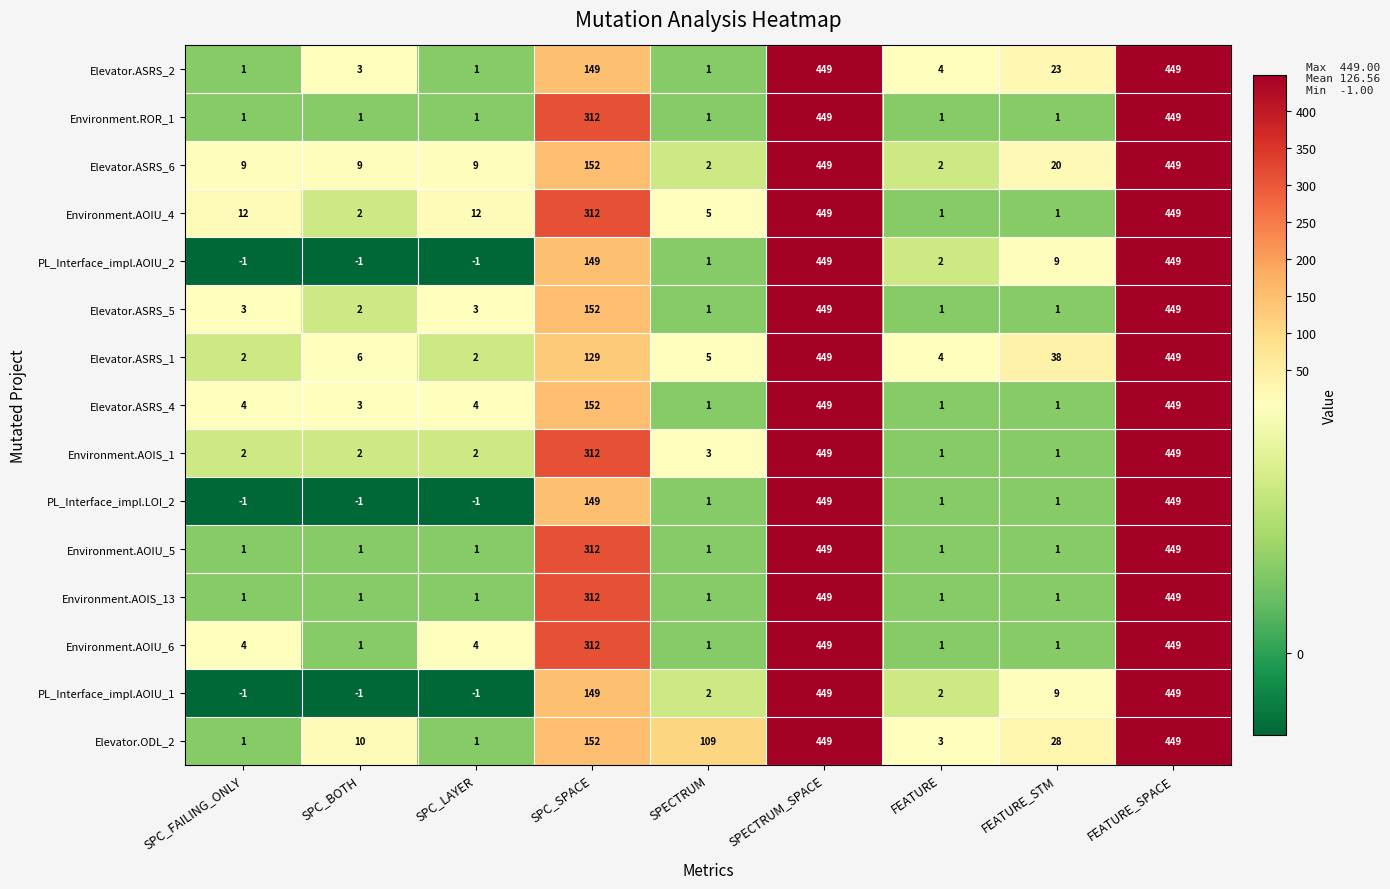

What is the difference between the second highest and minimum values in the Elevator.ASRS_1 series?

447